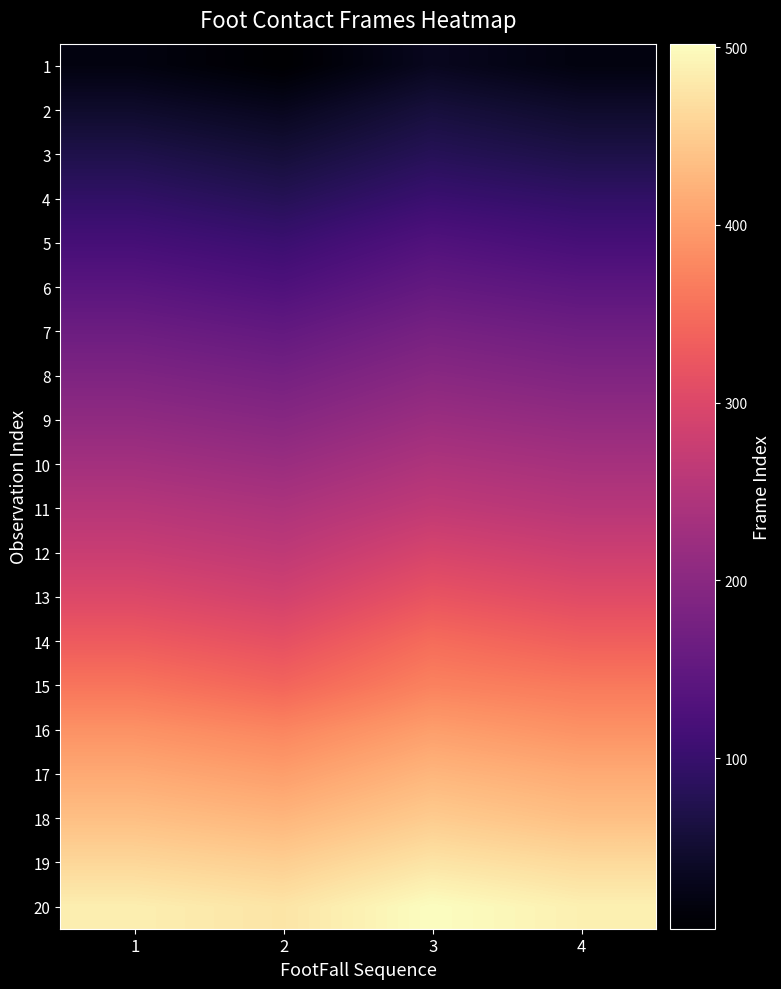

What is the minimum value shown in the chart?

4